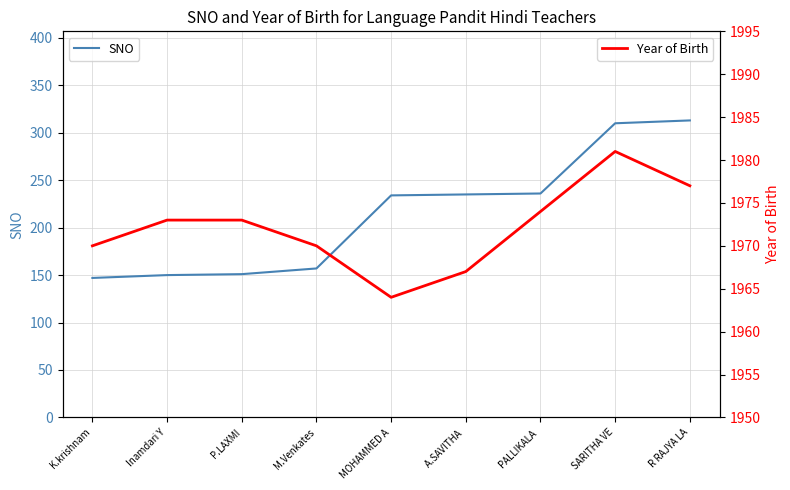

What is the difference between the Year of Birth values at M.Venkates and R RAJYA LA?

7